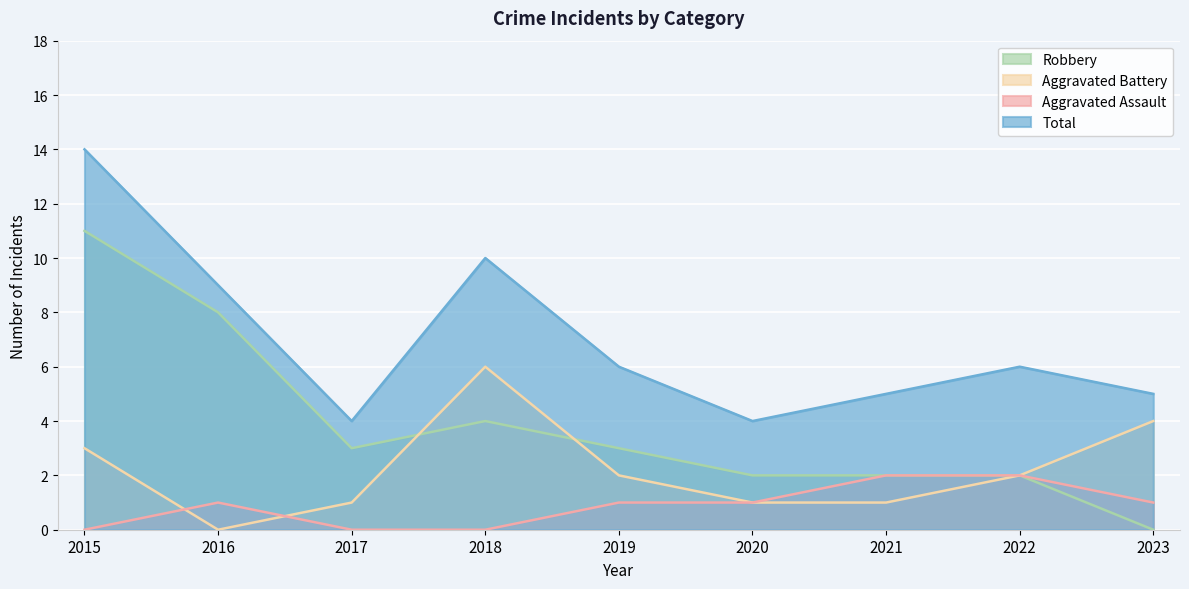

Which category has the lowest value in the Robbery series?

2023